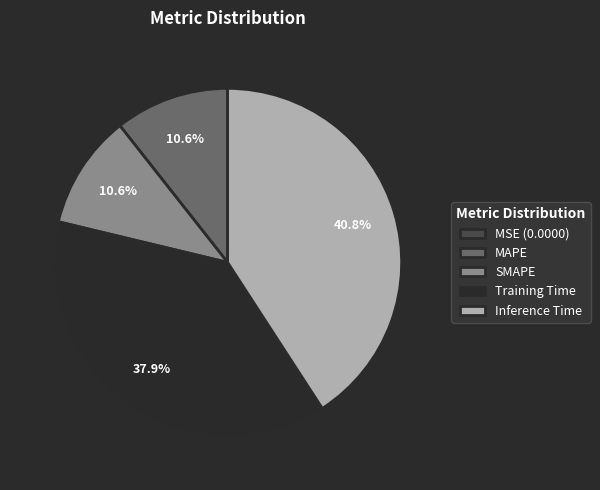

To the nearest percent, what portion does SMAPE represent?

11%